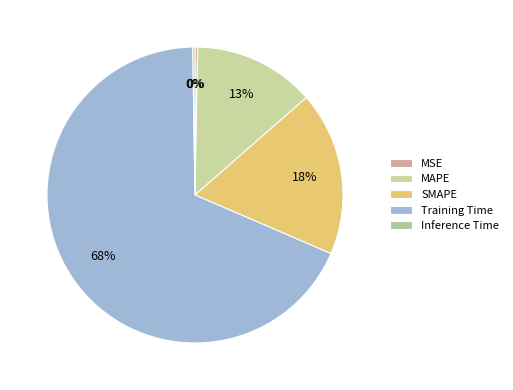

Which category has the smallest portion of the pie?

Inference Time